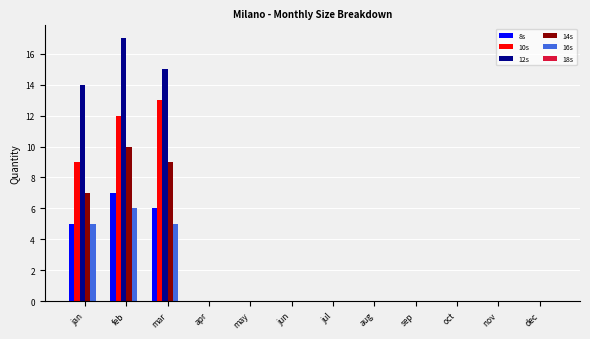

How many distinct data groups are displayed?

5